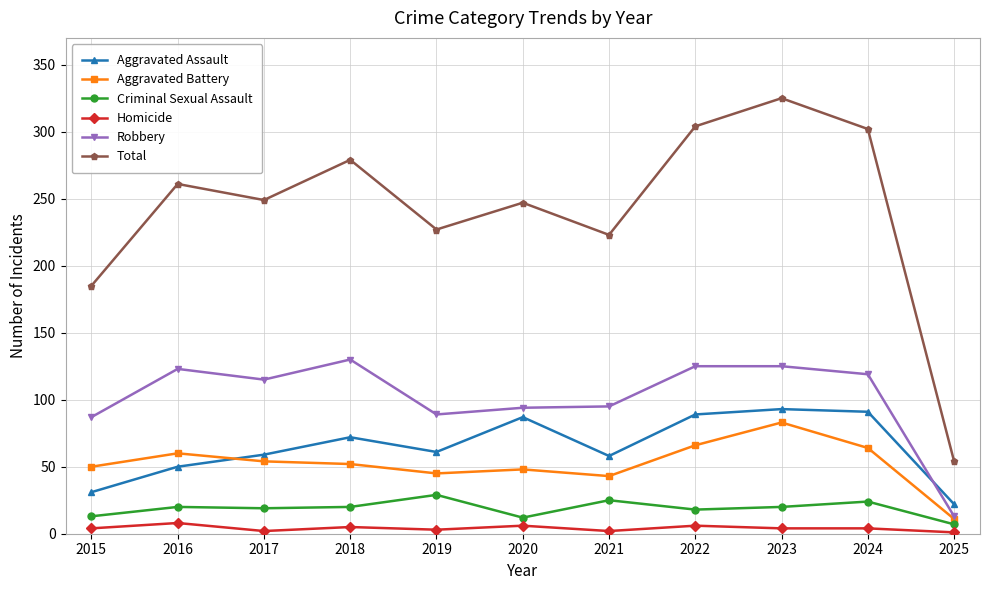

Count the number of categories in the chart.

11